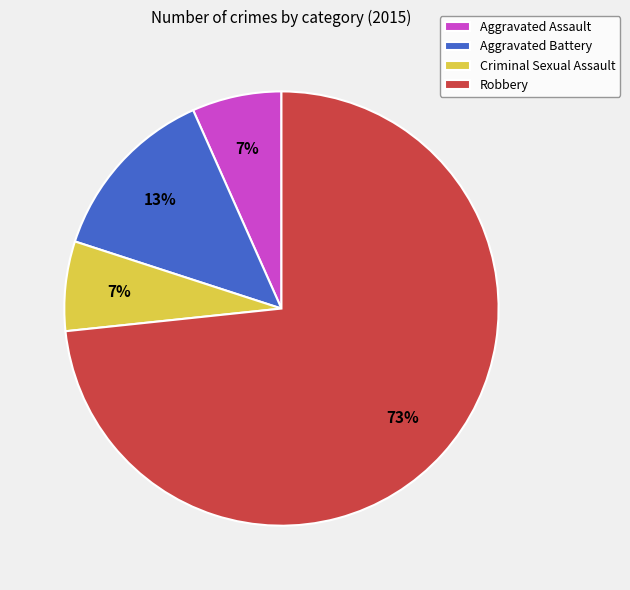

Is it true that Criminal Sexual Assault is 7% of the pie?

True